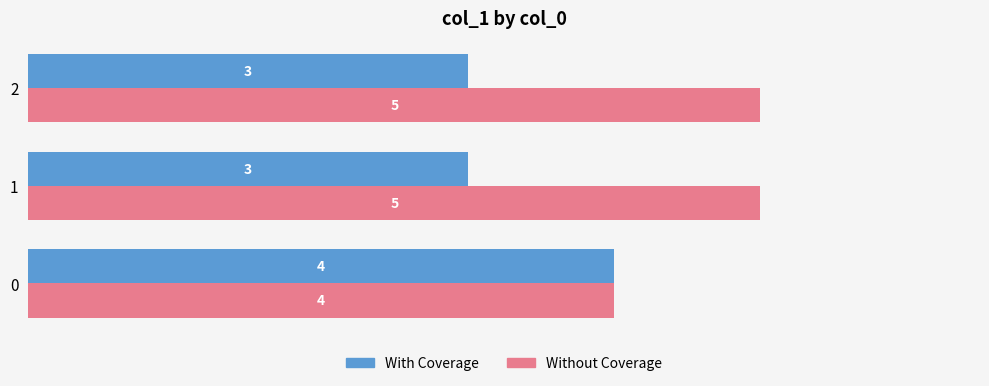

List the series in order of their peak value, highest first.

Without Coverage, With Coverage